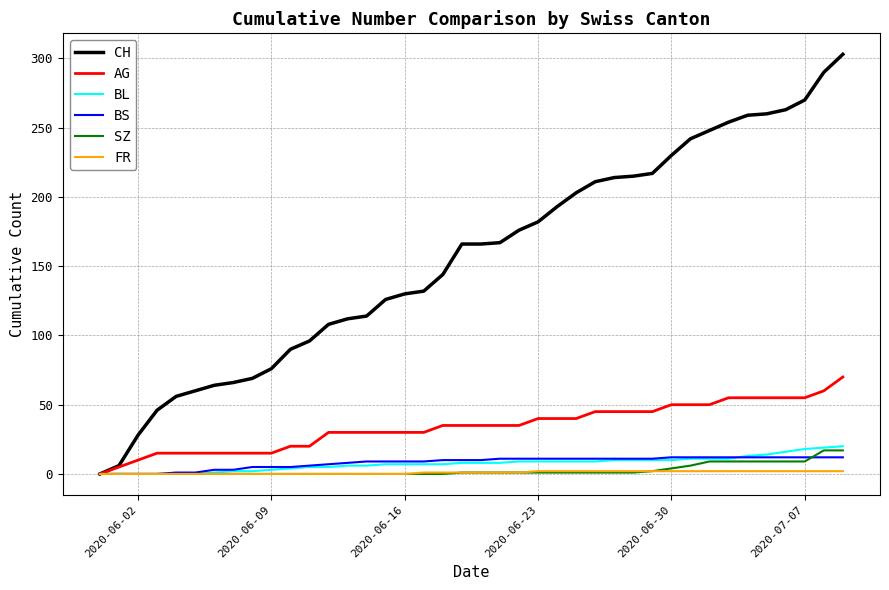

Which series has the largest range (max minus min)?

CH